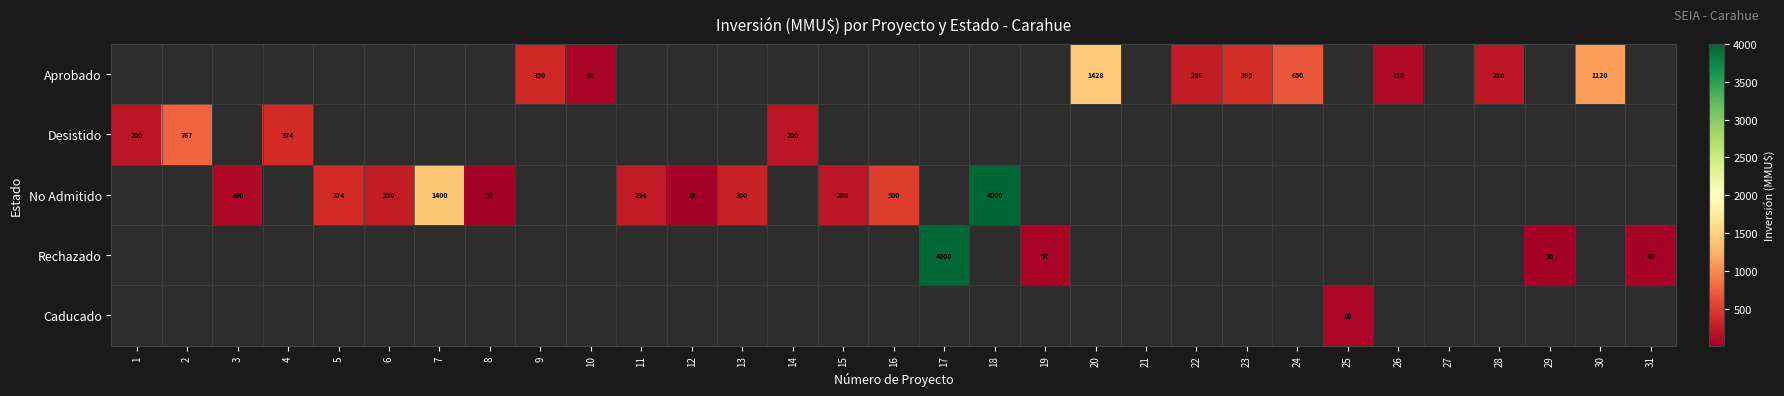

Is it true that No Admitido equals 155 at 5?

False